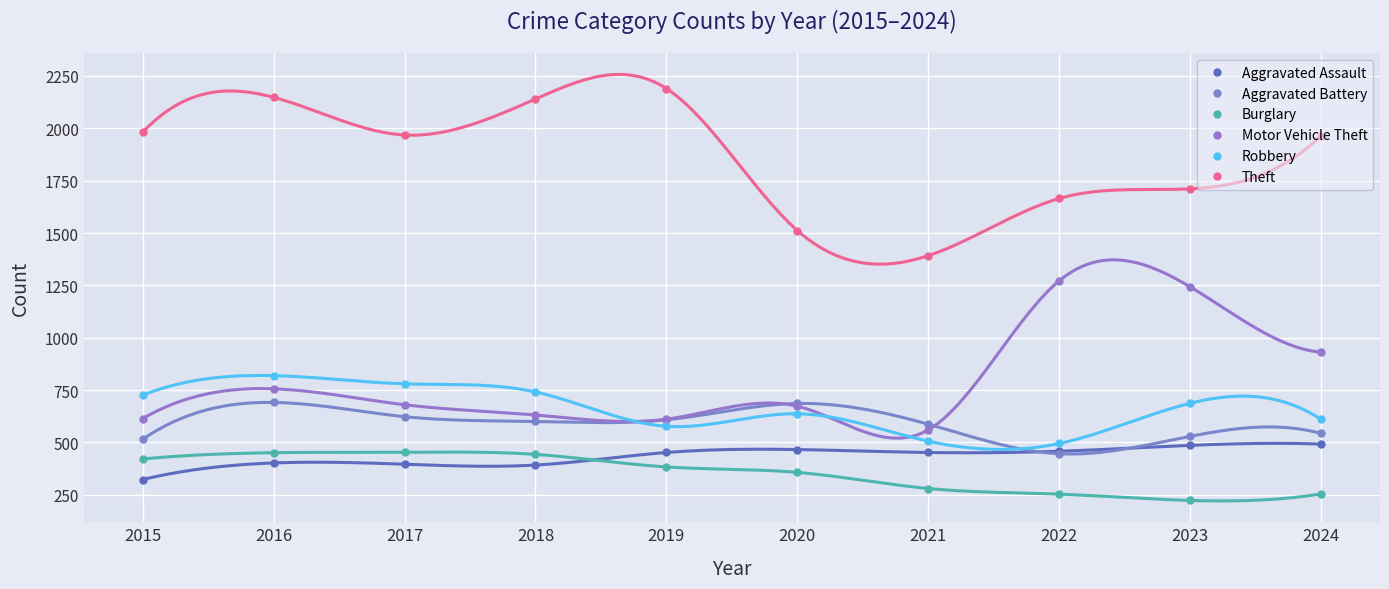

Reading left to right, what are all the values shown in this chart?

Aggravated Assault: 2015=323	2016=402	2017=396	2018=392	2019=452	2020=466	2021=452	2022=458	2023=486	2024=492
Aggravated Battery: 2015=515	2016=691	2017=623	2018=600	2019=608	2020=686	2021=587	2022=446	2023=529	2024=543
Burglary: 2015=421	2016=451	2017=453	2018=443	2019=383	2020=357	2021=280	2022=253	2023=223	2024=254
Motor Vehicle Theft: 2015=614	2016=756	2017=680	2018=631	2019=611	2020=673	2021=560	2022=1272	2023=1243	2024=931
Robbery: 2015=726	2016=819	2017=780	2018=741	2019=577	2020=637	2021=506	2022=495	2023=687	2024=610
Theft: 2015=1981	2016=2148	2017=1968	2018=2140	2019=2190	2020=1512	2021=1392	2022=1665	2023=1711	2024=1964